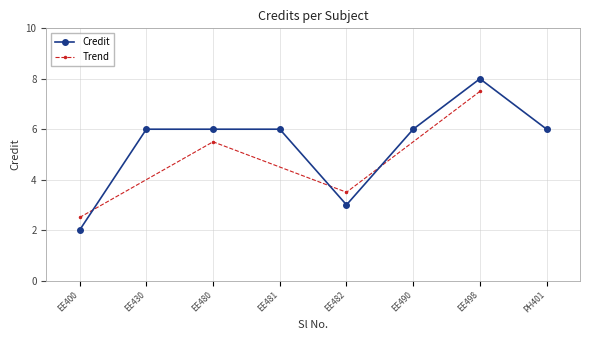

Reading left to right, list all the values displayed in this chart.

2	6	6	6	3	6	8	6